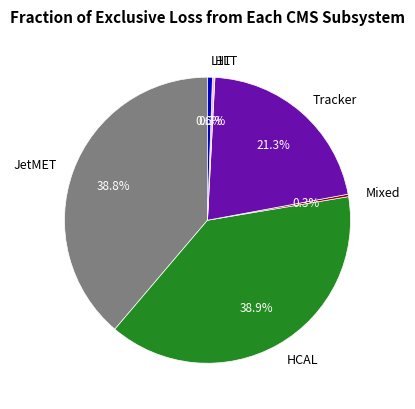

Which has a higher value, L1T or HCAL?

HCAL